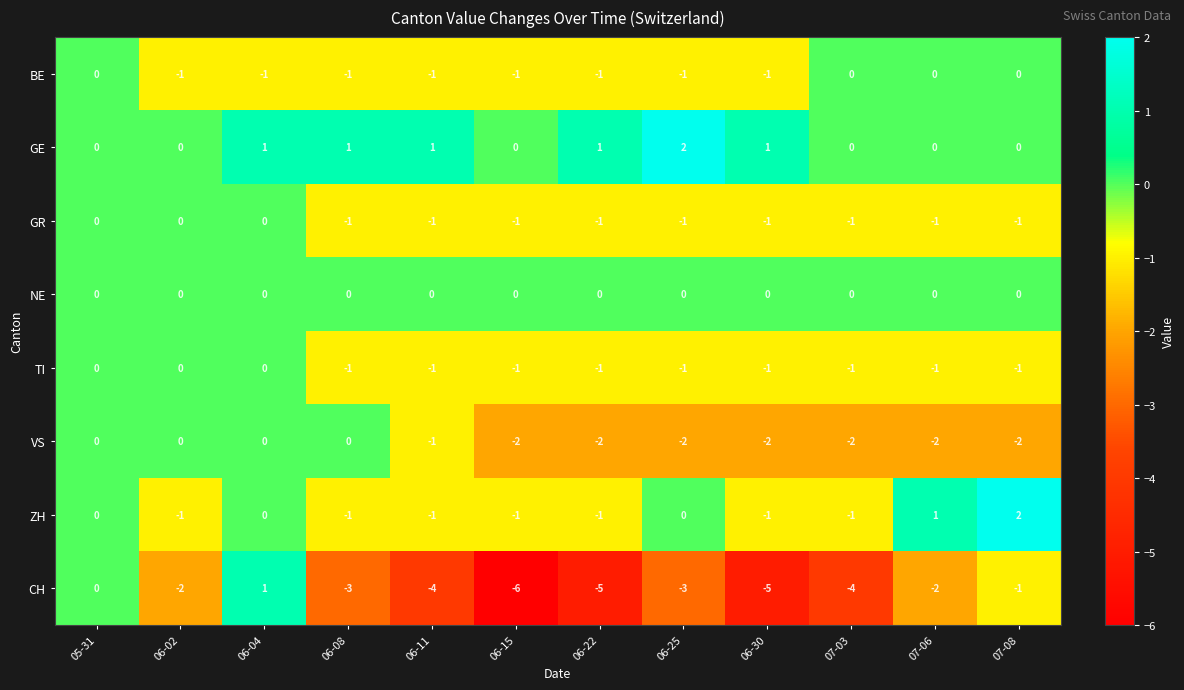

The NE series shows 0 at 06-22. True or false?

True